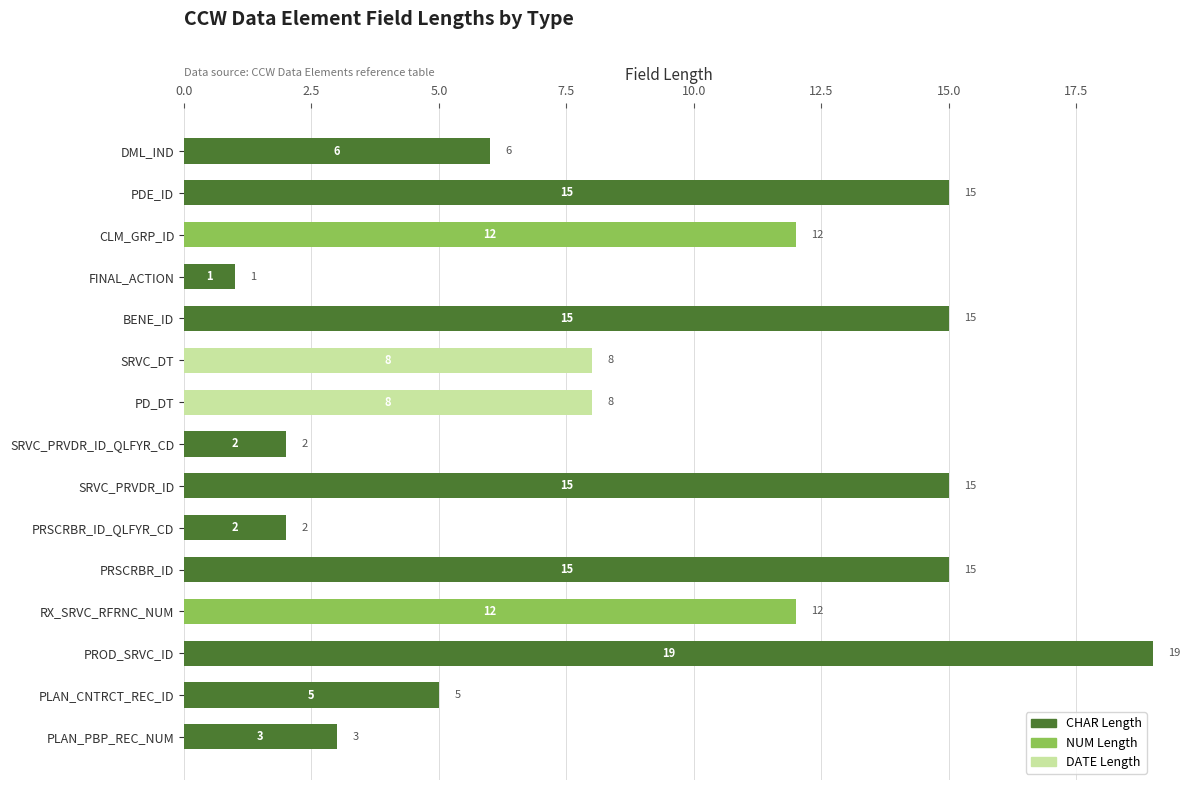

What is the highest value of the CHAR Length series?

19